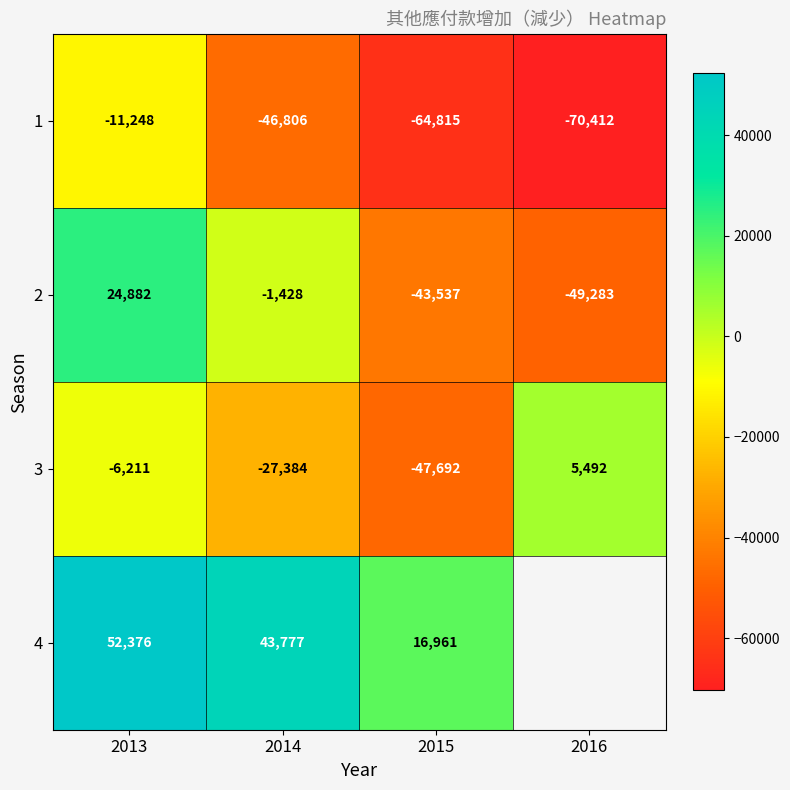

Rank the categories by 3 value from highest to lowest.

2016, 2013, 2014, 2015